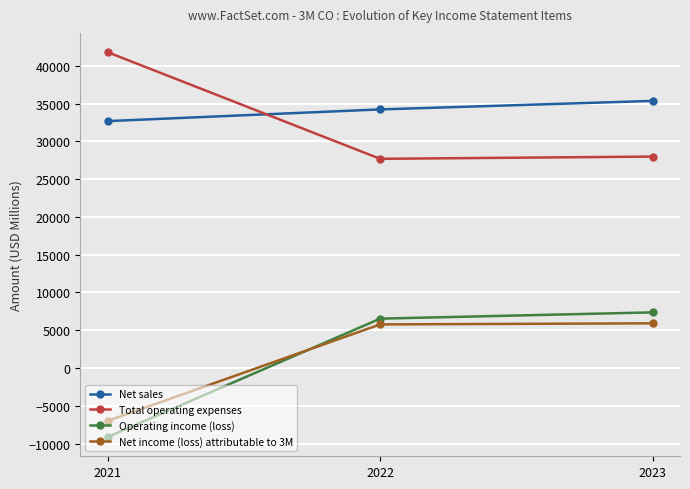

What are all the series names shown in the legend?

Net sales, Total operating expenses, Operating income (loss), Net income (loss) attributable to 3M